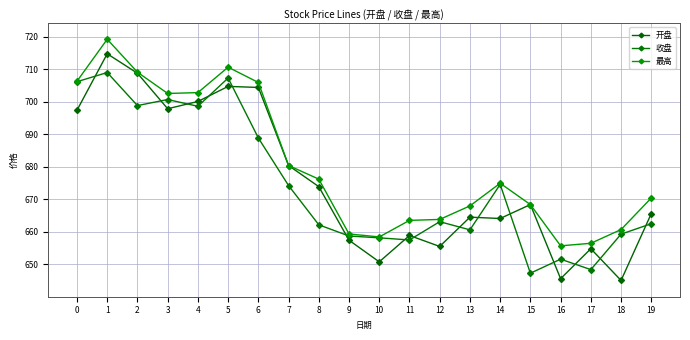

Does the chart have visible grid lines?

Yes